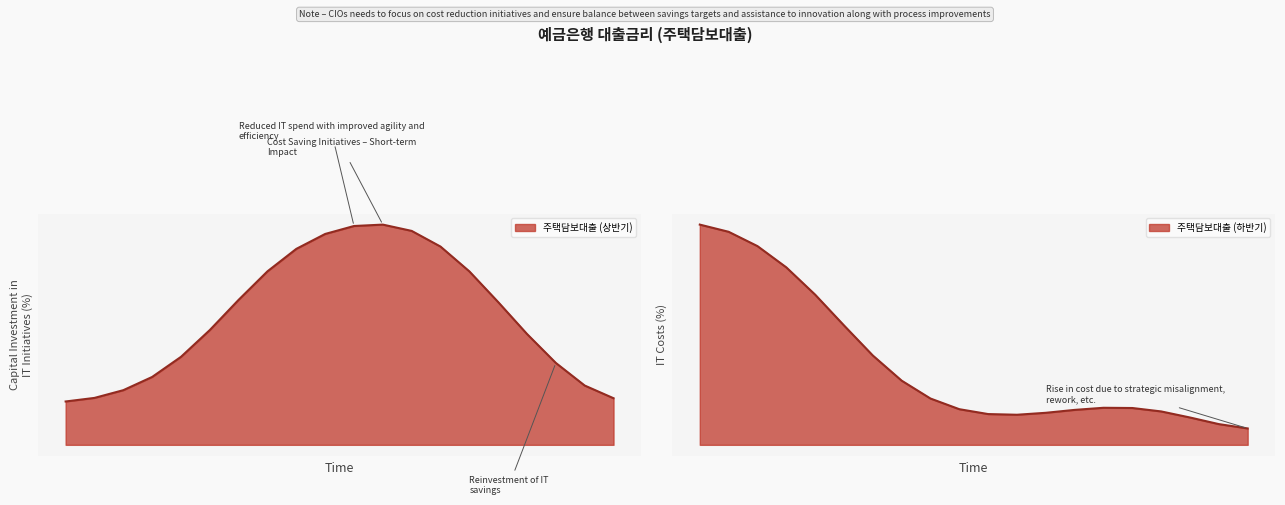

What is the difference between the maximum and minimum values?

1.1